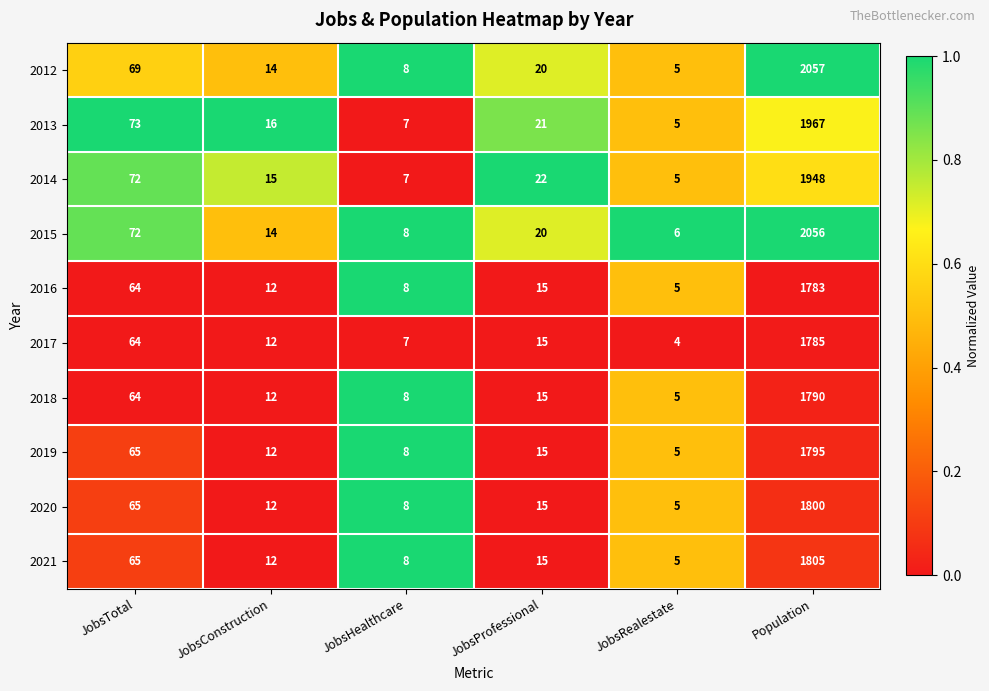

What is the sum of the 2021 values at Population and JobsRealestate?

1810